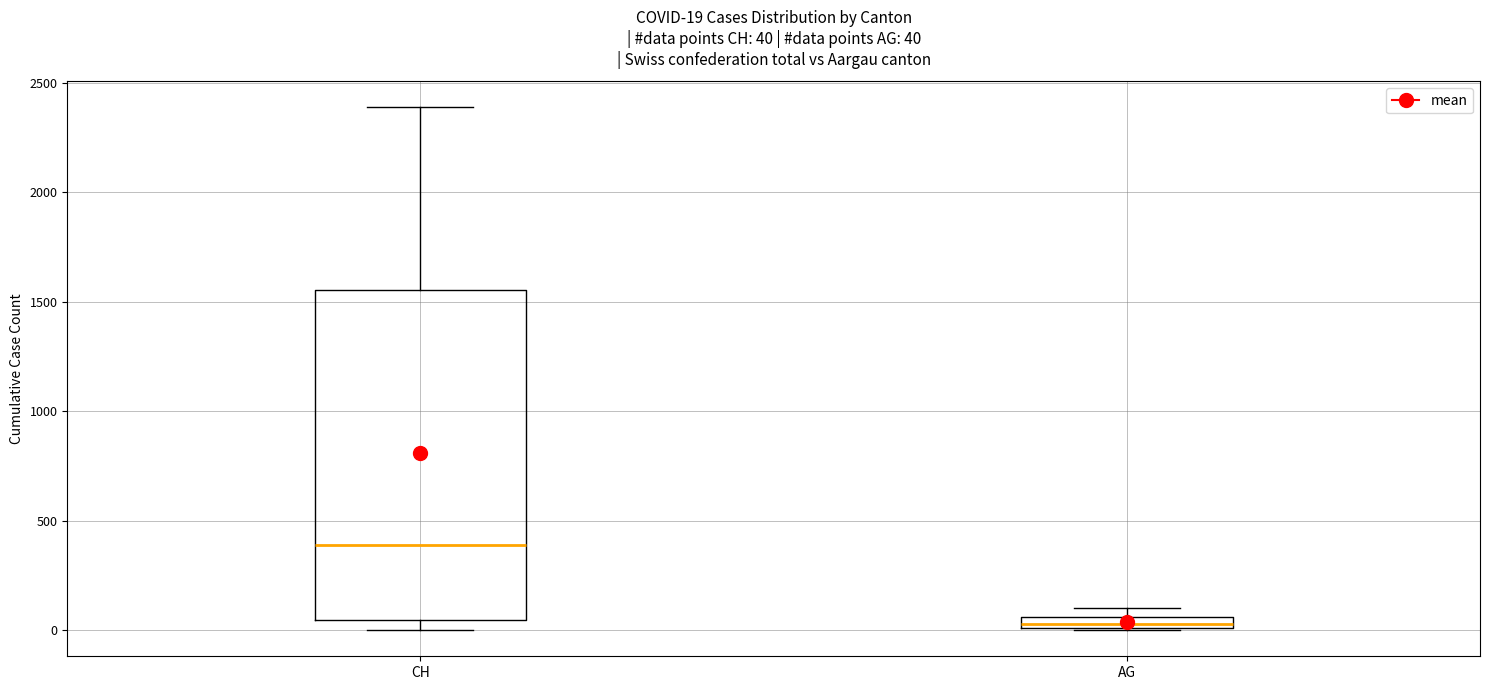

Which box has the highest median line?

CH